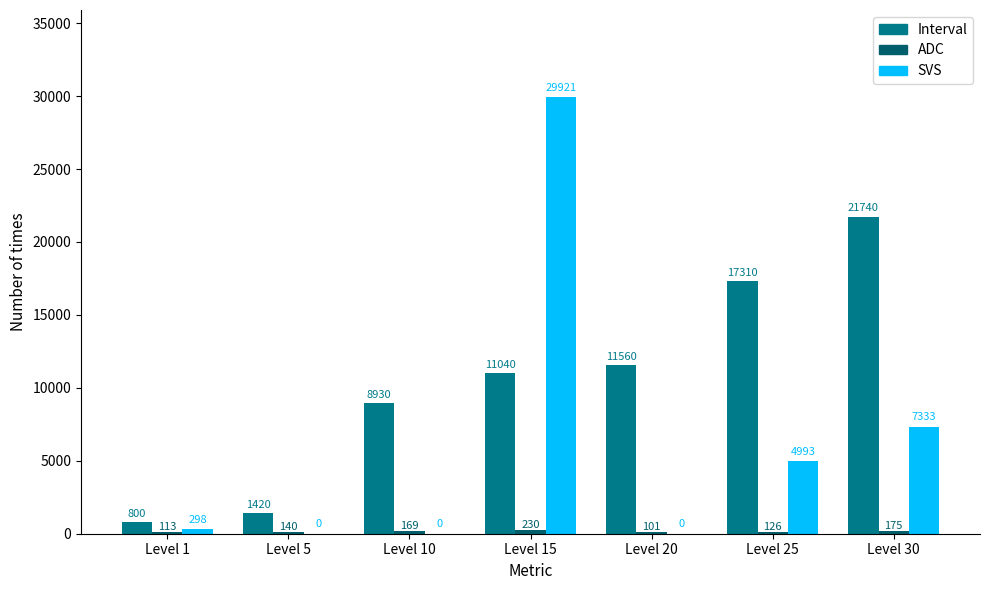

What is the greatest value displayed?

29921